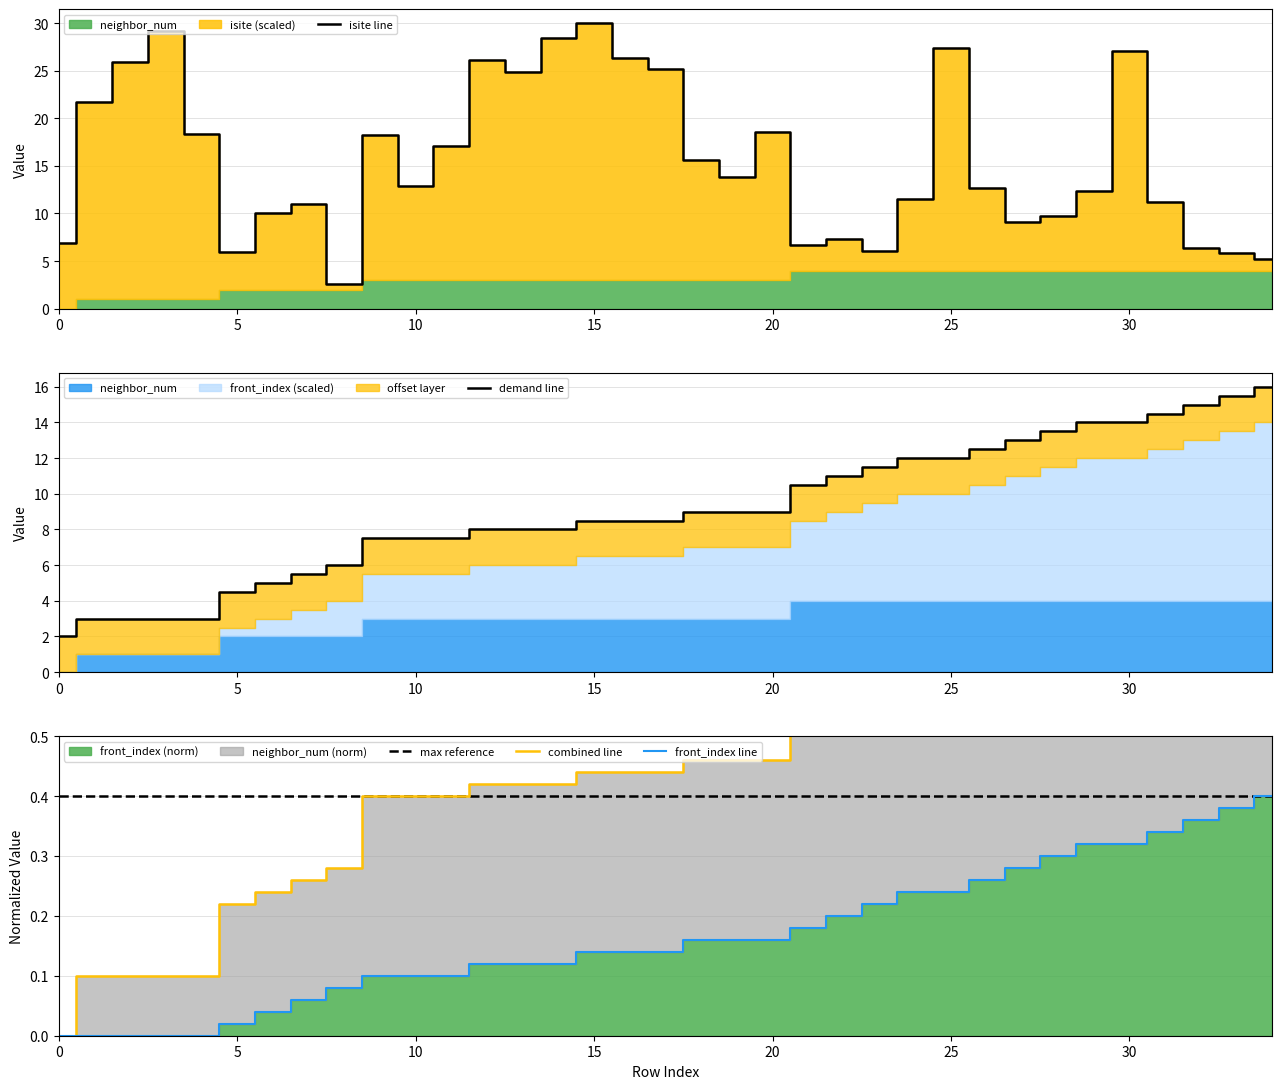

At how many categories does at least one series exceed 19?

11